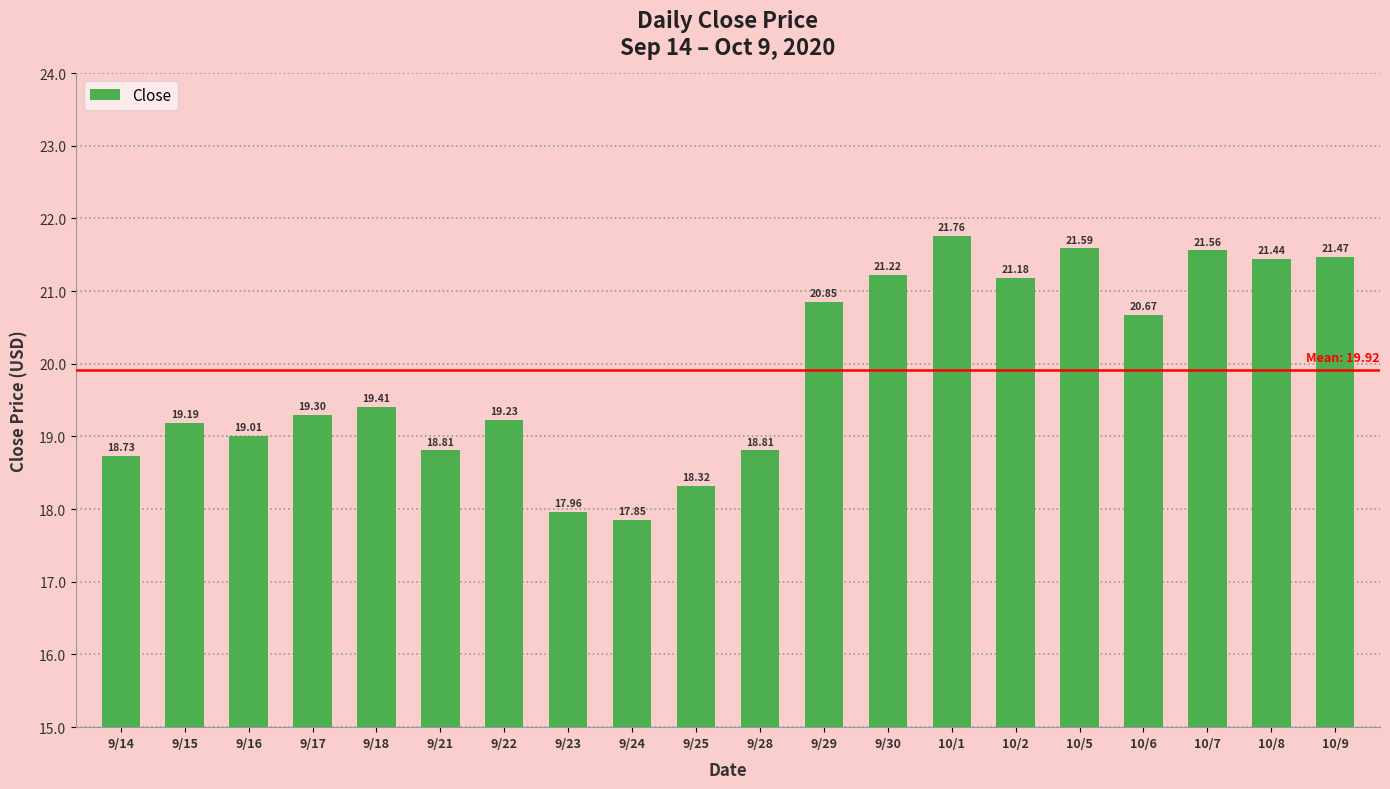

Reading left to right, extract all data points from this chart.

18.7	19.2	19.0	19.3	19.4	18.8	19.2	18.0	17.9	18.3	18.8	20.9	21.2	21.8	21.2	21.6	20.7	21.6	21.4	21.5